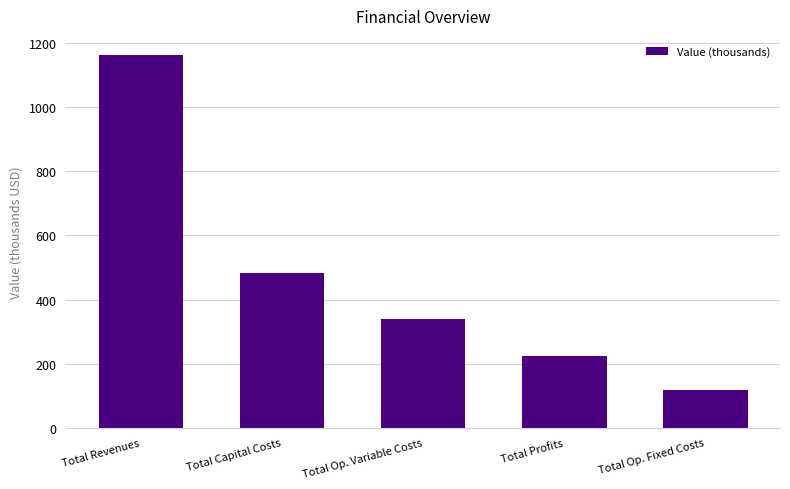

What is the label of the 3rd bar from the right?

Total Op. Variable Costs